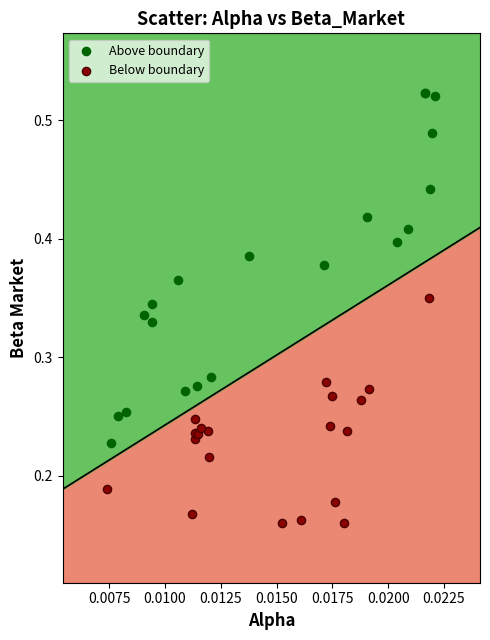

Which series reaches the minimum Y coordinate?

Below boundary